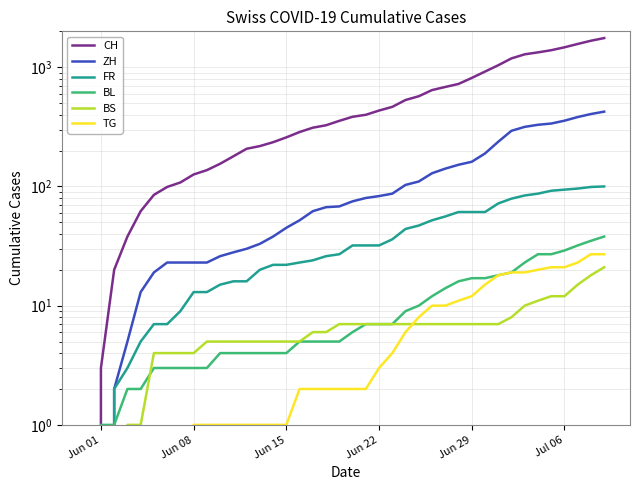

What are all the series names shown in the legend?

CH, ZH, FR, BL, BS, TG